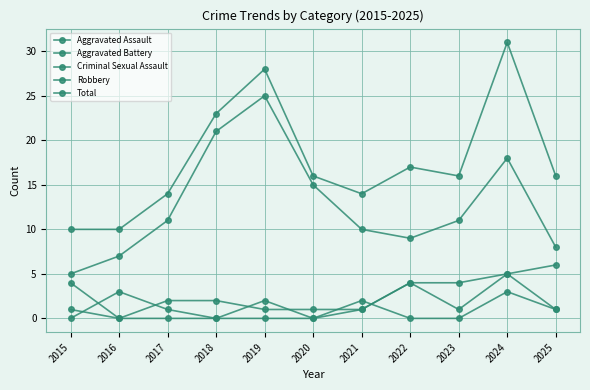

How many data points does each series have?

11